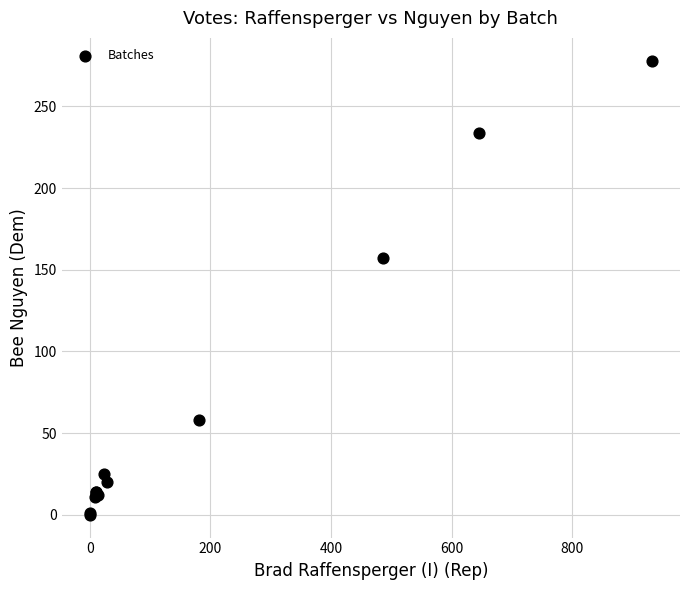

What Y value in the scatter plot is closest to 139?

157